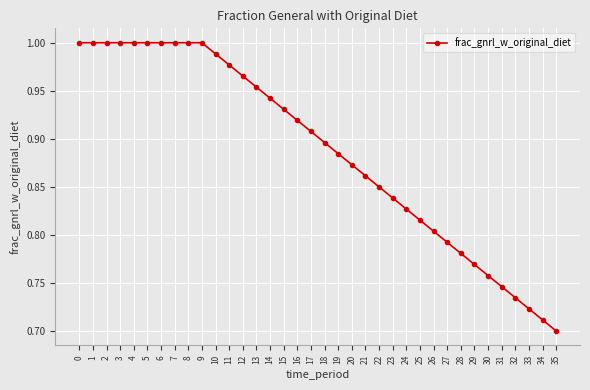

How many data points does each series have?

36